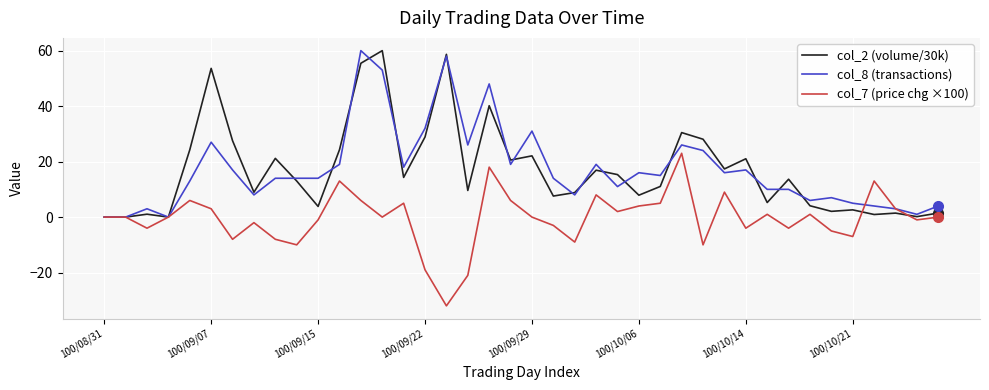

What is the greatest value displayed?

60.0